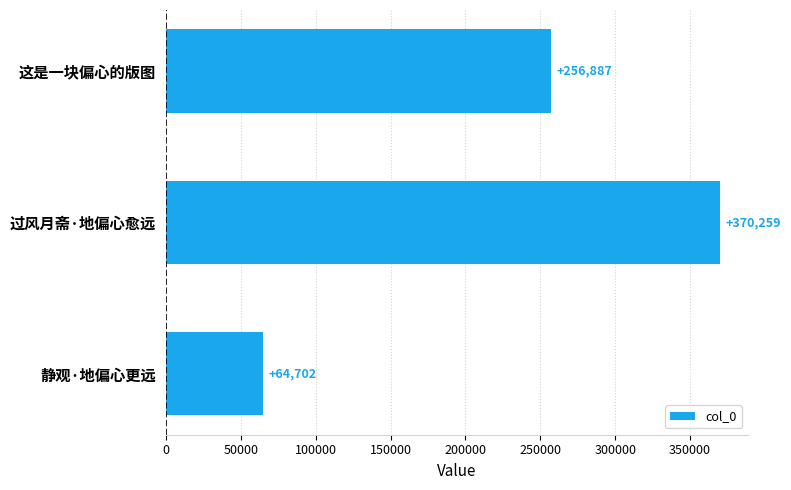

What is the sum of all values?

691848